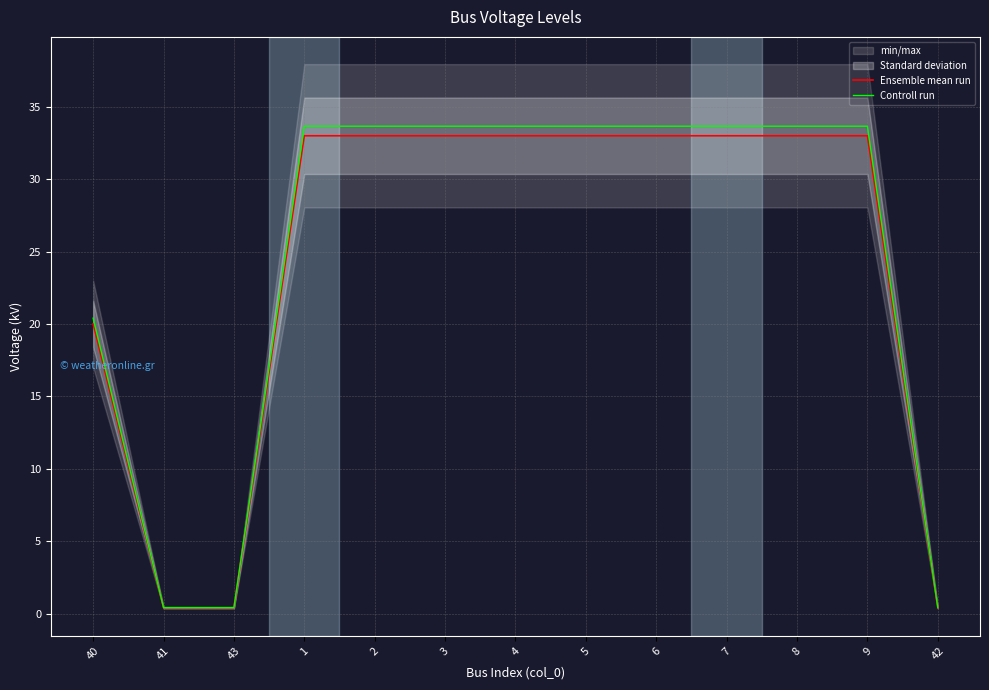

Where is Ensemble mean run nearest to the value 16?

40